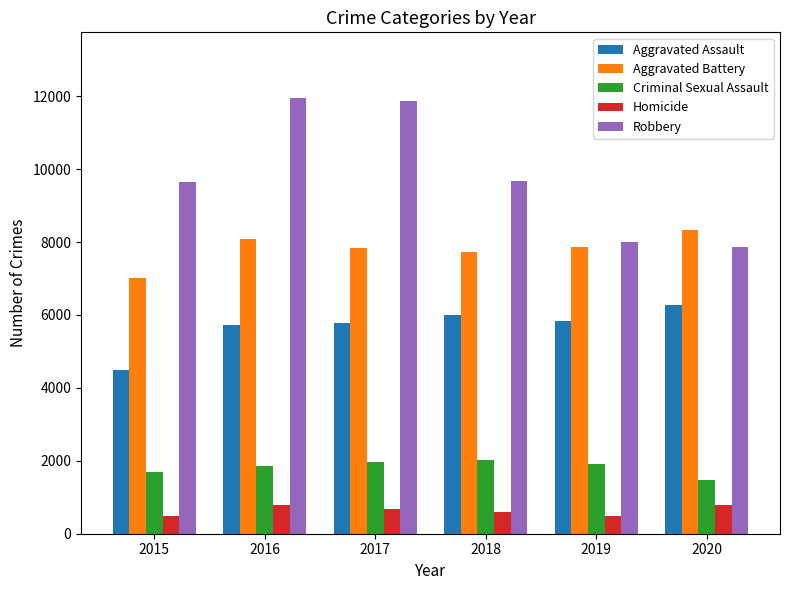

What is the spread (max minus min) of values at 2020?

7532